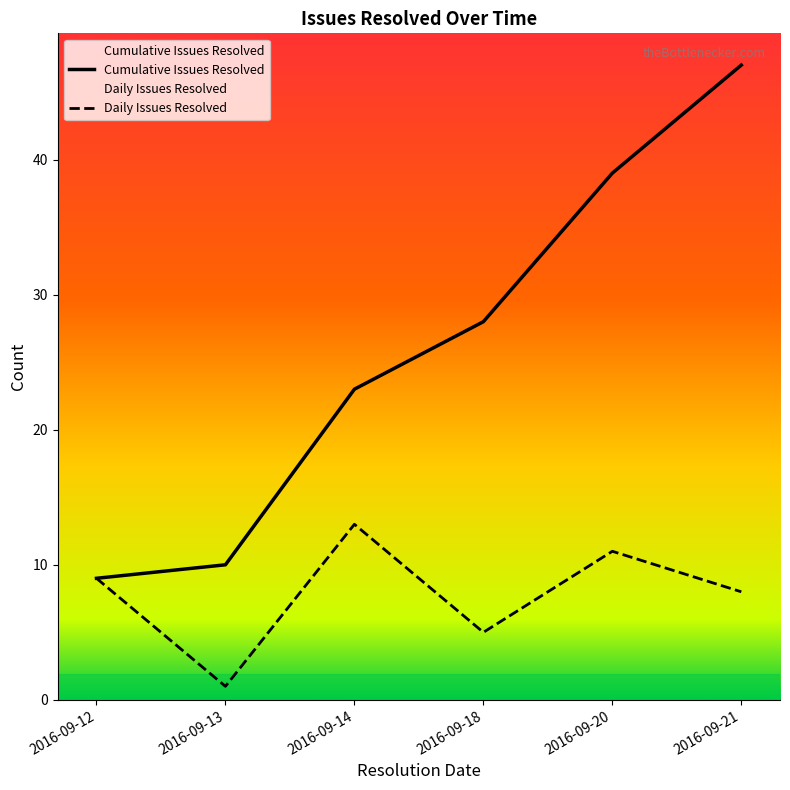

Reading right to left, transcribe all the data shown in this chart.

Cumulative Issues Resolved: 47	39	28	23	10	9
Daily Issues Resolved: 8	11	5	13	1	9